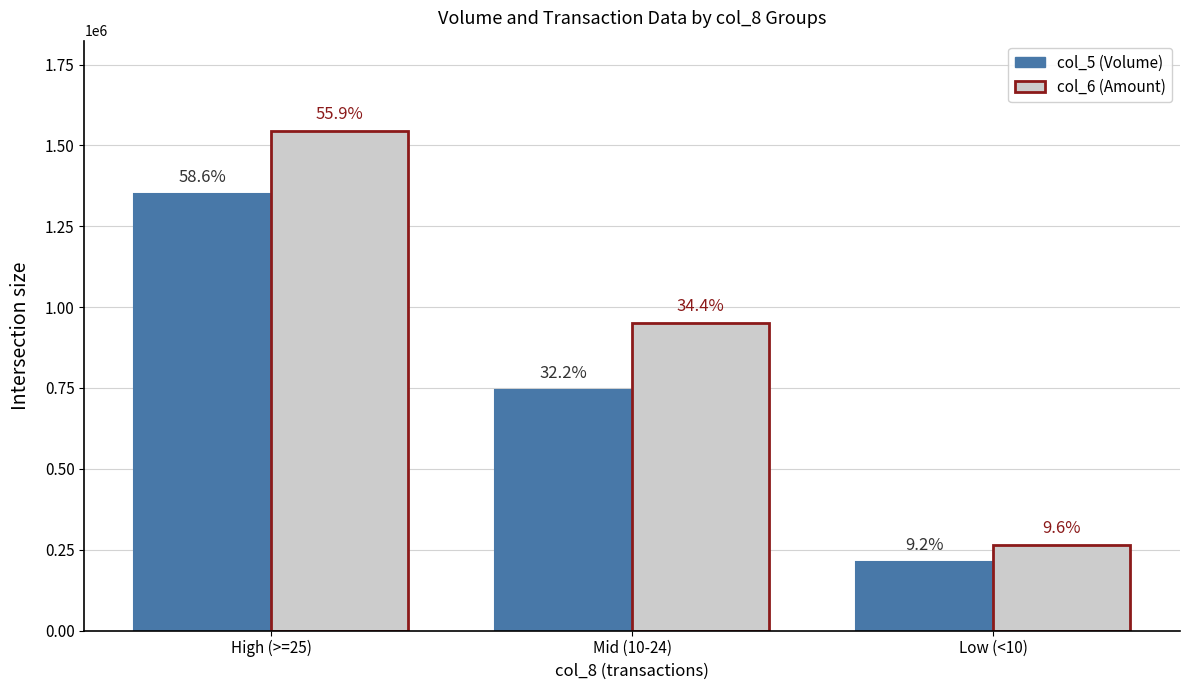

The col_5 series shows 1351000 at High (>=25). True or false?

True